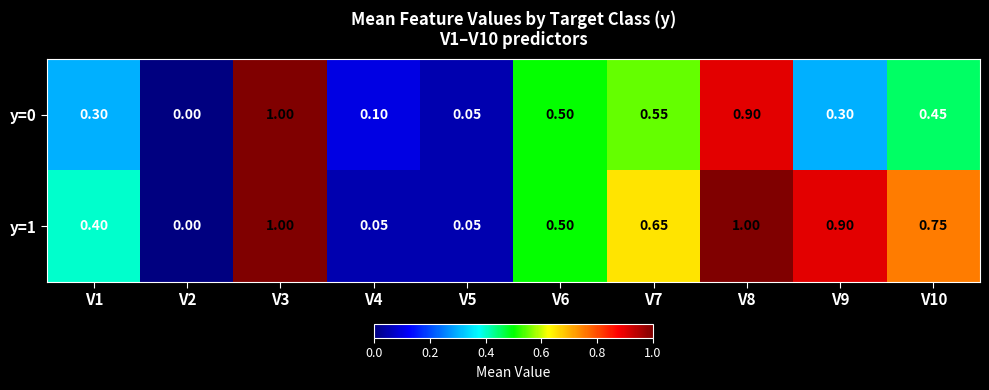

List the series in order of their overall mean, highest first.

y=1, y=0